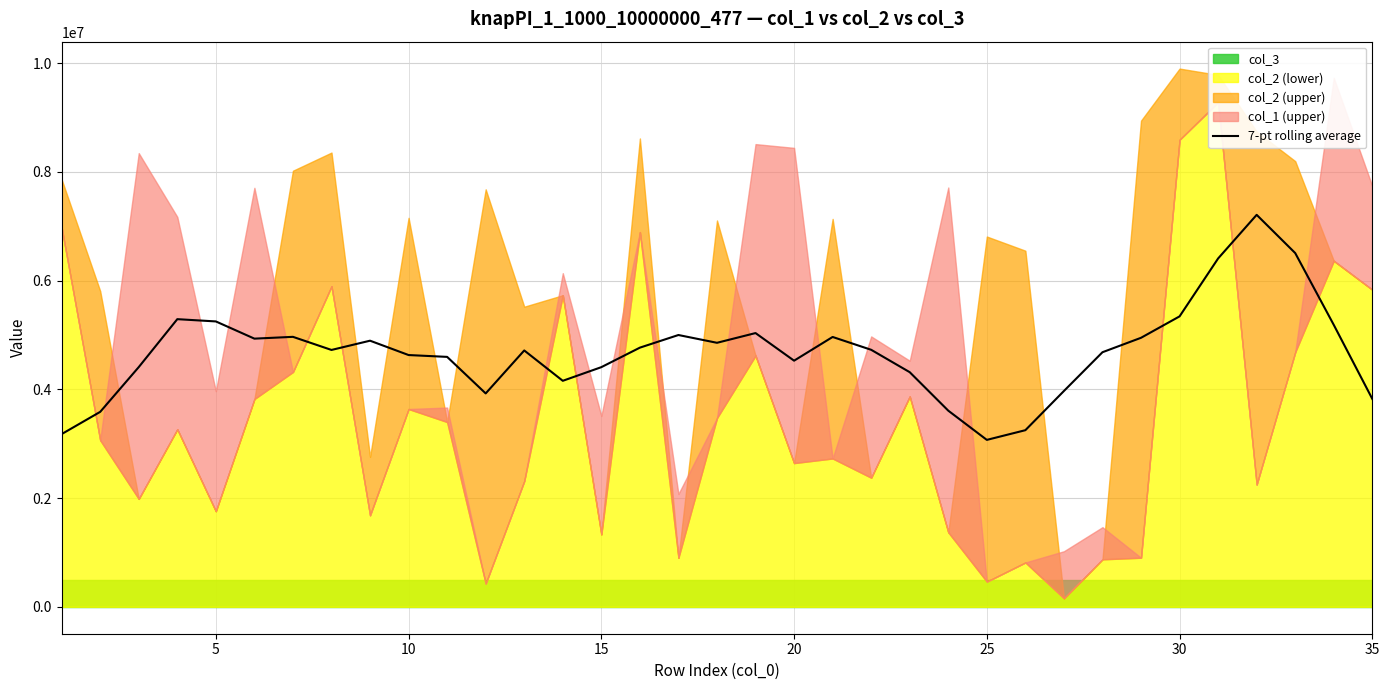

Reading left to right, what are all the values shown in this chart?

3177163.0	3586113.3	4409635.9	5291192.6	5249505.1	4932958.7	4966022.9	4724955.1	4895116.7	4631114.8	4597337.3	3925242.6	4715639.7	4157339.5	4408367.9	4767304.4	4999622.1	4856433.5	5035415.1	4527586.4	4963749.4	4727717.1	4315846.5	3608114.0	3070561.4	3248959.0	3969983.6	4683033.2	4948474.9	5342434.0	6407845.0	7210189.6	6506886.9	5186002.4	3824099.9